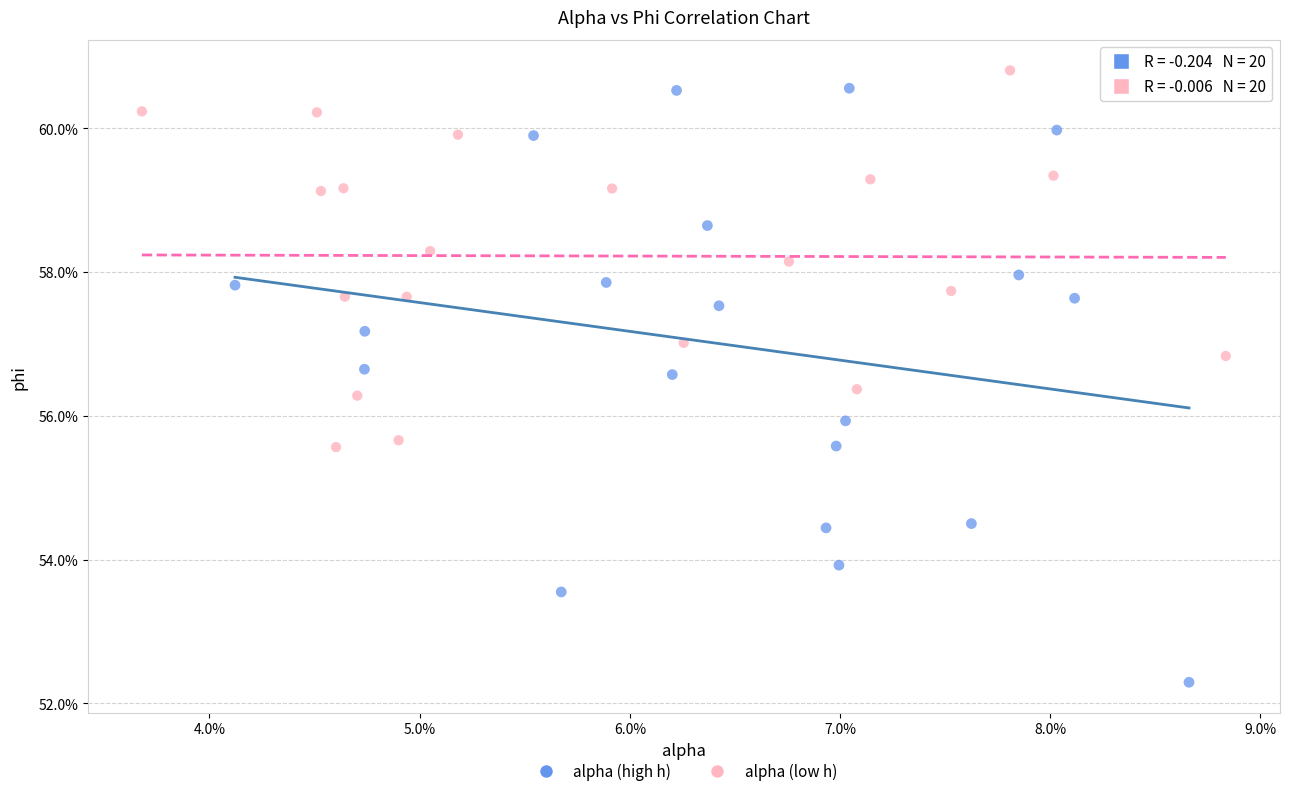

What are all the series names shown in the legend?

alpha (high h), alpha (low h)